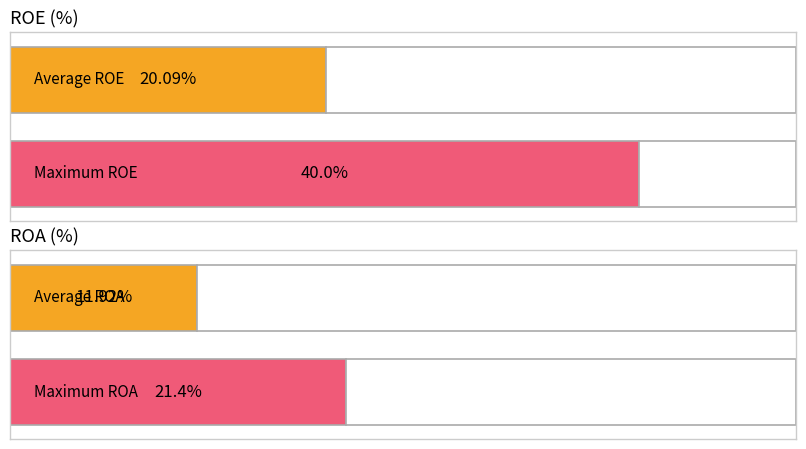

What are all the series names shown in the legend?

ROE, ROA